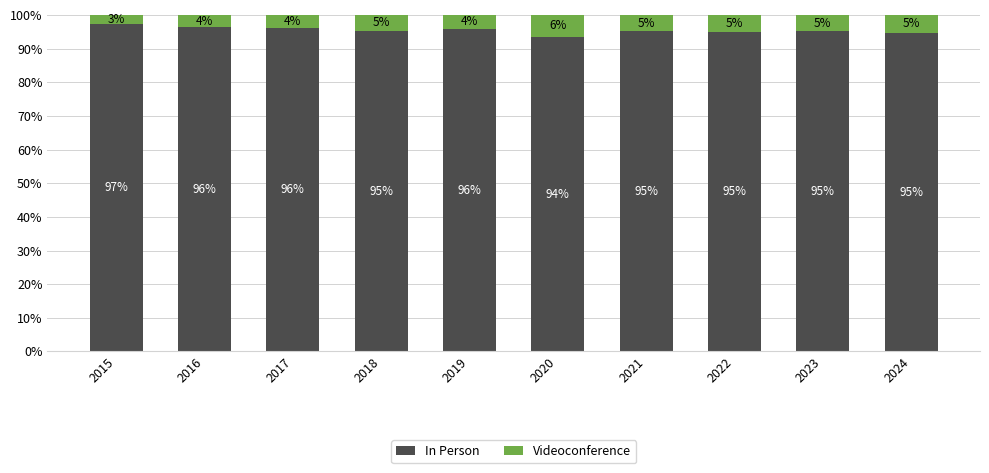

At which label does In Person first exceed 95?

2015